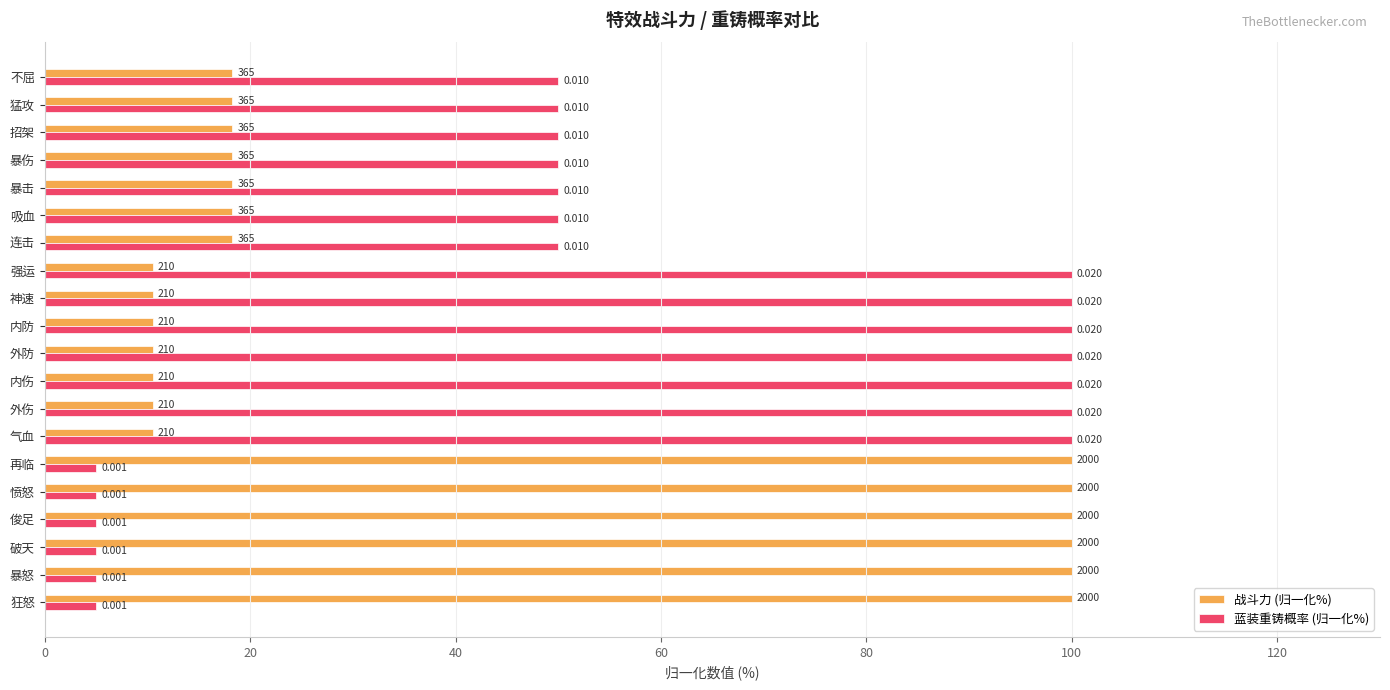

What is the sum of all 蓝装重铸概率 (归一化%) values?

1080.0